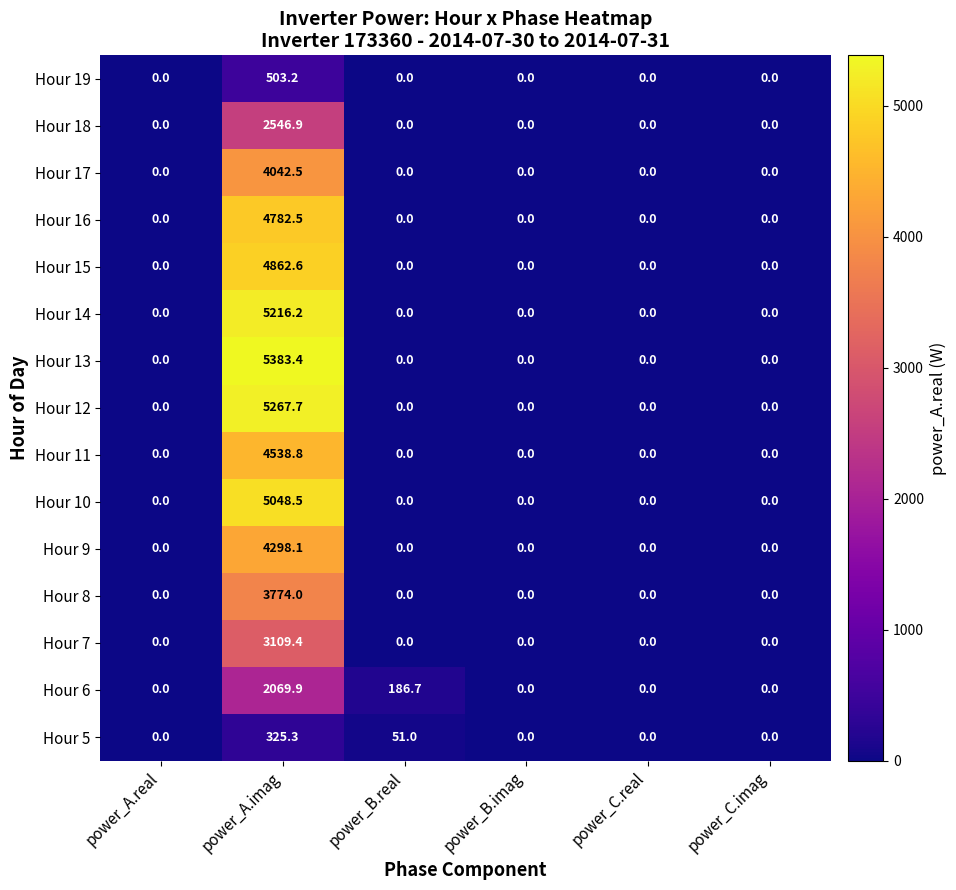

What is the sum of all Hour 19 values?

503.2